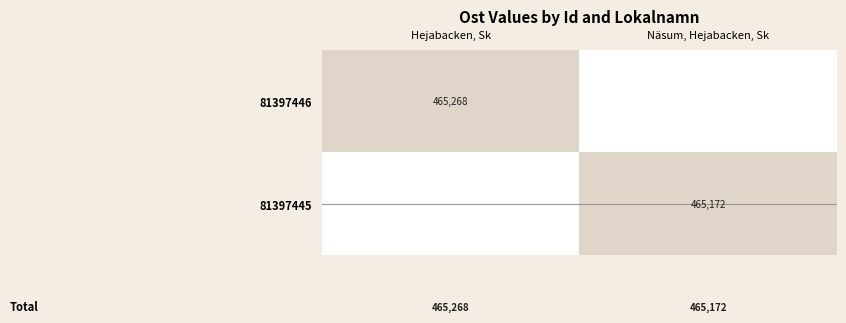

Is the value of 81397446 at Hejabacken, Sk greater than the value of 81397445 at Näsum, Hejabacken, Sk?

Yes